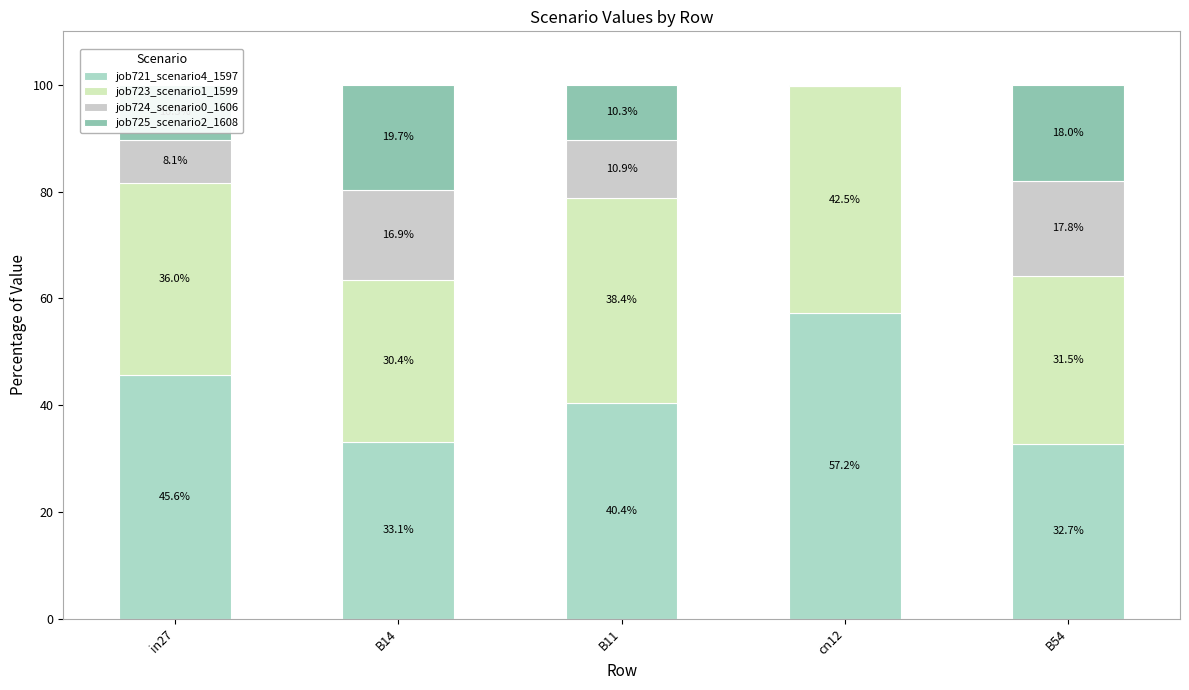

Is it true that job721_scenario4_1597 equals 32.7 at B54?

True